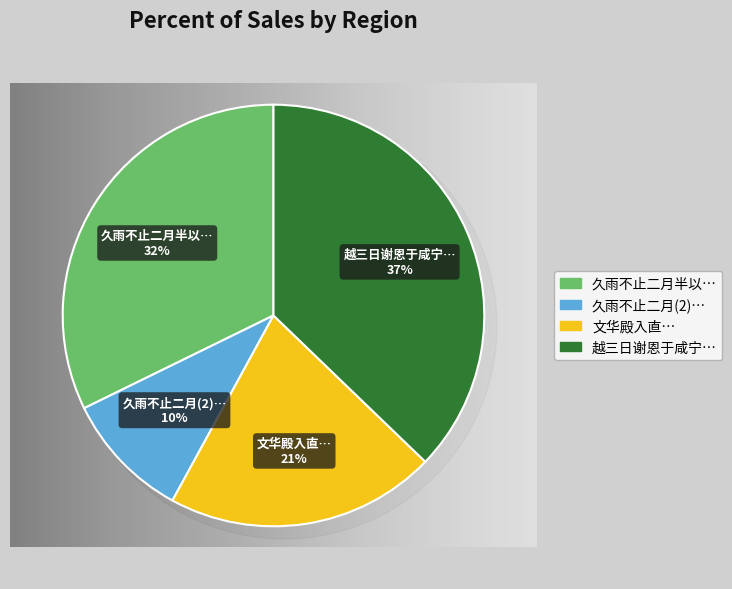

The 久雨不止二月半以敕醮庐山真君殿入夜星月皎然 slice represents 22% of the pie. True or false?

False